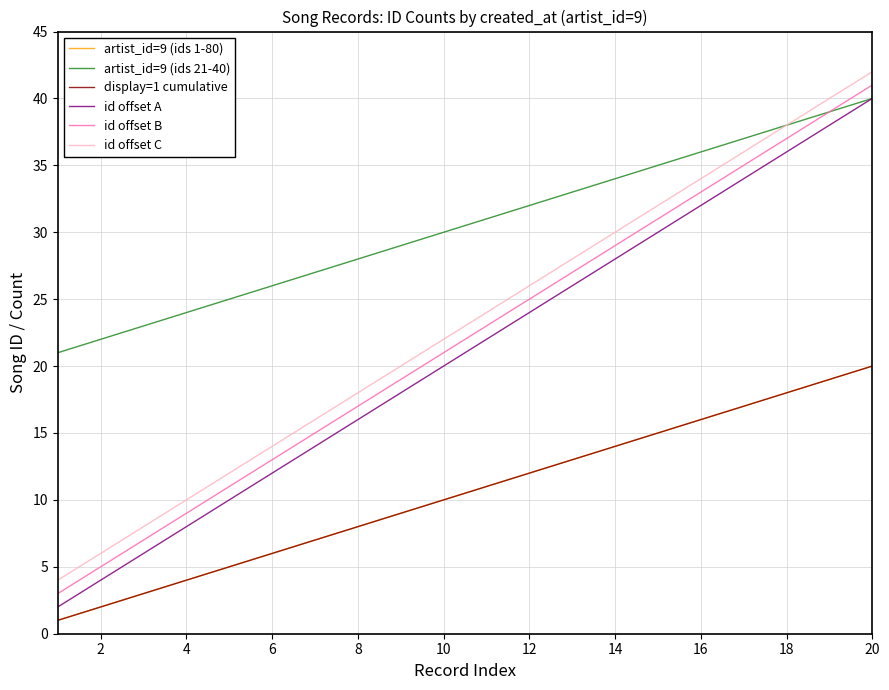

Reading right to left, list all the values displayed in this chart.

artist_id=9 (ids 1-80): 20	19	18	17	16	15	14	13	12	11	10	9	8	7	6	5	4	3	2	1
artist_id=9 (ids 21-40): 40	39	38	37	36	35	34	33	32	31	30	29	28	27	26	25	24	23	22	21
display=1 cumulative: 20	19	18	17	16	15	14	13	12	11	10	9	8	7	6	5	4	3	2	1
id offset A: 40	38	36	34	32	30	28	26	24	22	20	18	16	14	12	10	8	6	4	2
id offset B: 41	39	37	35	33	31	29	27	25	23	21	19	17	15	13	11	9	7	5	3
id offset C: 42	40	38	36	34	32	30	28	26	24	22	20	18	16	14	12	10	8	6	4